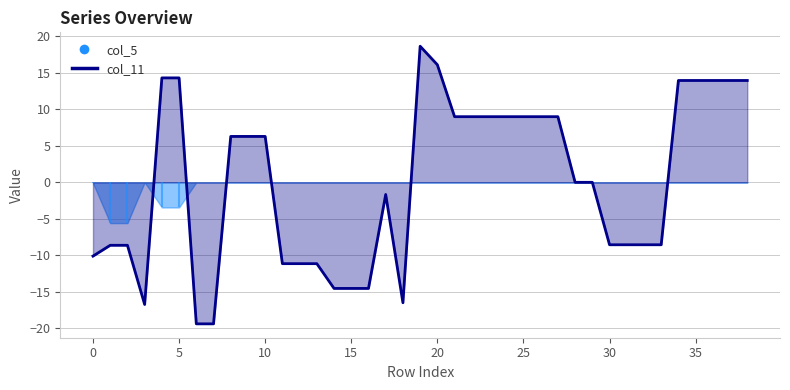

Between 28 and 0, which is larger?

28